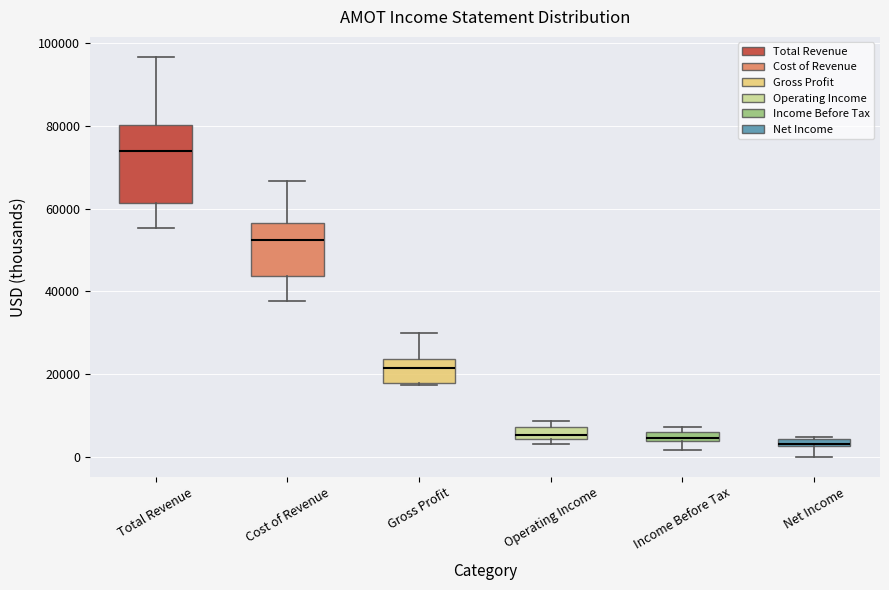

Comparing the boxes themselves (not the whiskers), which one is the tallest?

Total Revenue